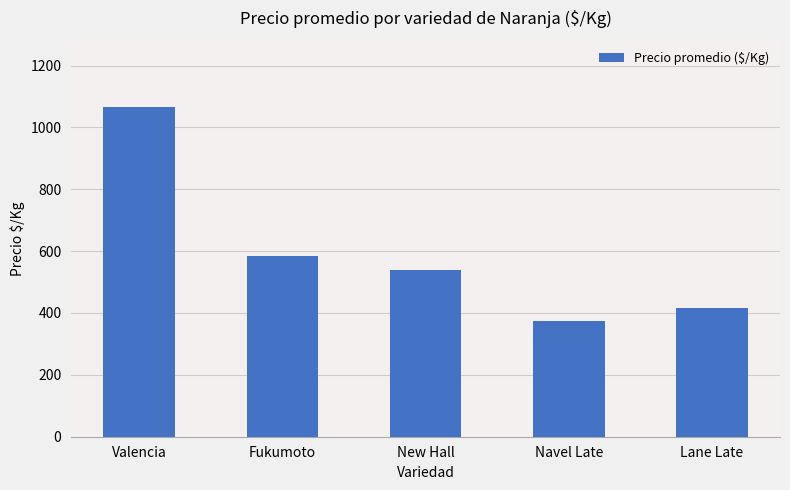

What is the sum of the values at Fukumoto and Valencia?

1650